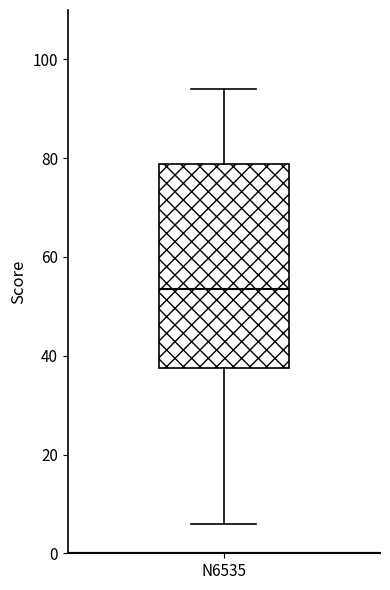

Transcribe this box plot: give where the median line is, the range the box spans, and where the two whiskers end, as read against the y-axis. The values are not printed on the chart, so give them approximately, as read against the axis.

median 54, box 38 to 78, whiskers 6 to 94